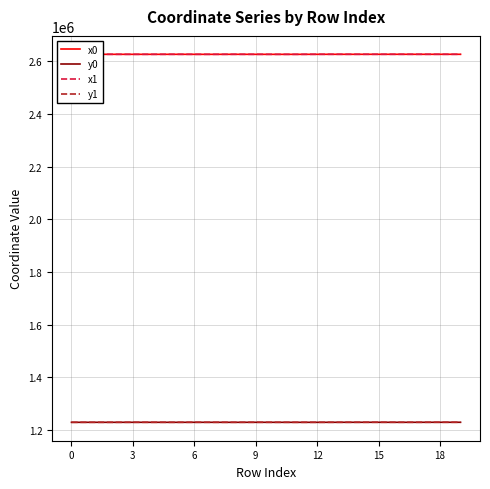

True or false: y1 and x1 intersect in this chart.

False